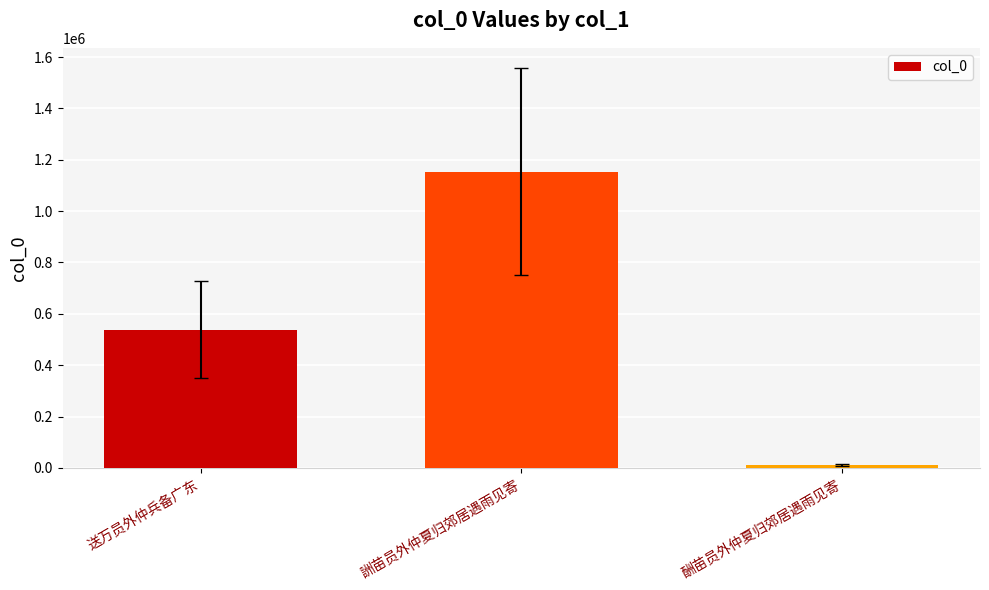

Does the chart contain any negative values?

No